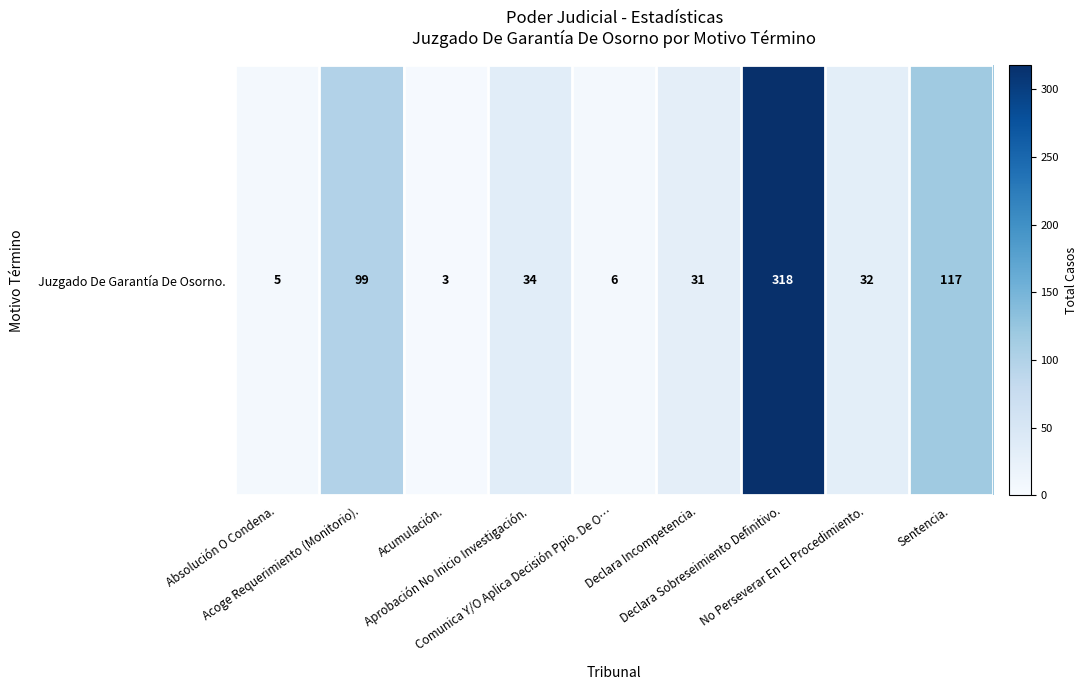

What is the smallest value displayed?

3